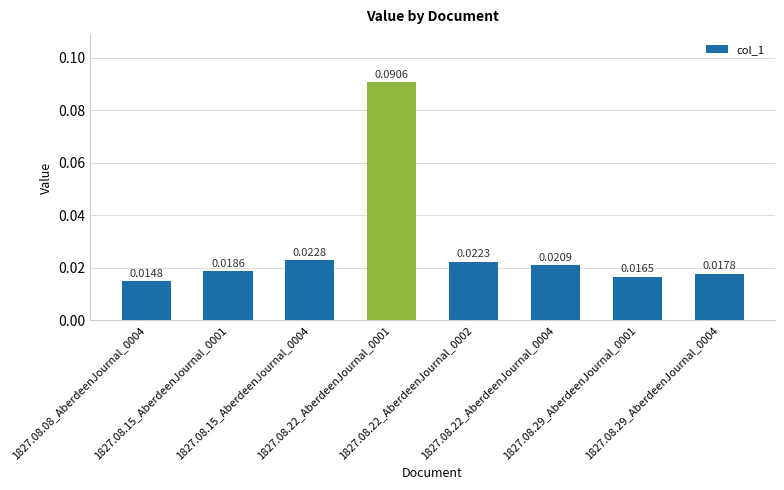

What is the difference between the values at 1827.08.22_AberdeenJournal_0001 and 1827.08.08_AberdeenJournal_0004?

0.1